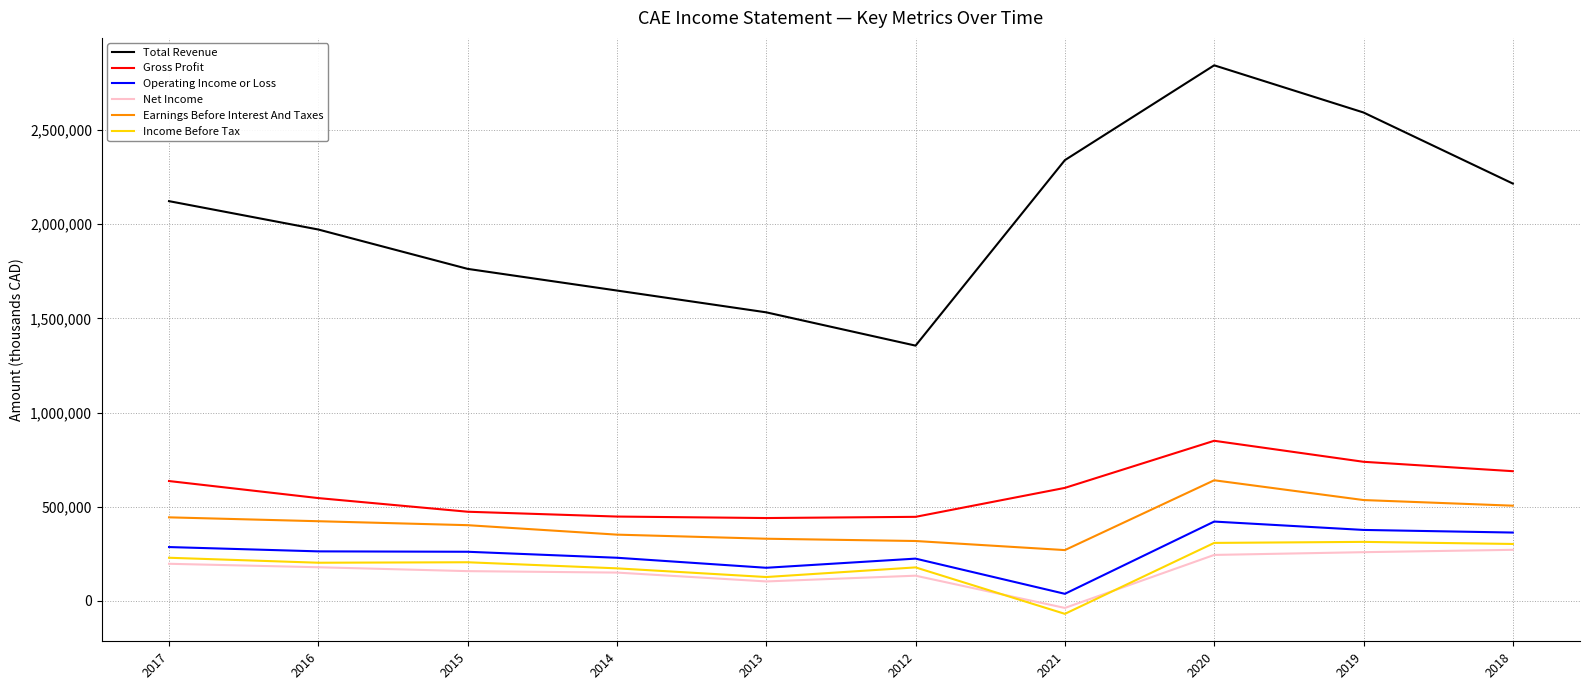

Which series has the widest spread of values?

Total Revenue